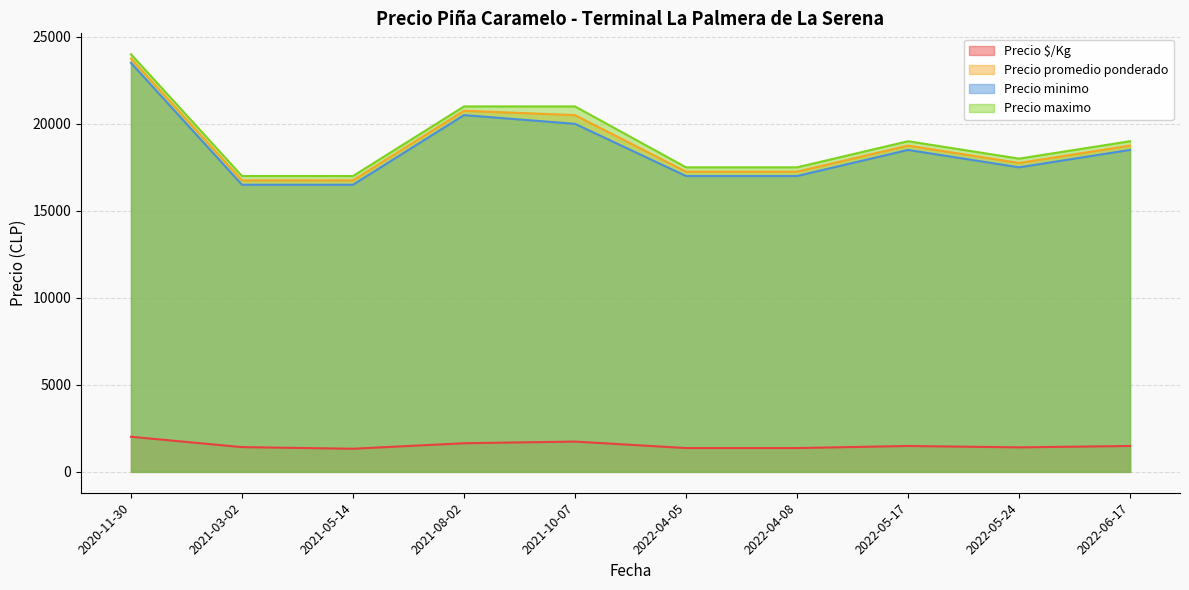

What is the difference between the highest and lowest values at 2020-11-30?

21983.3